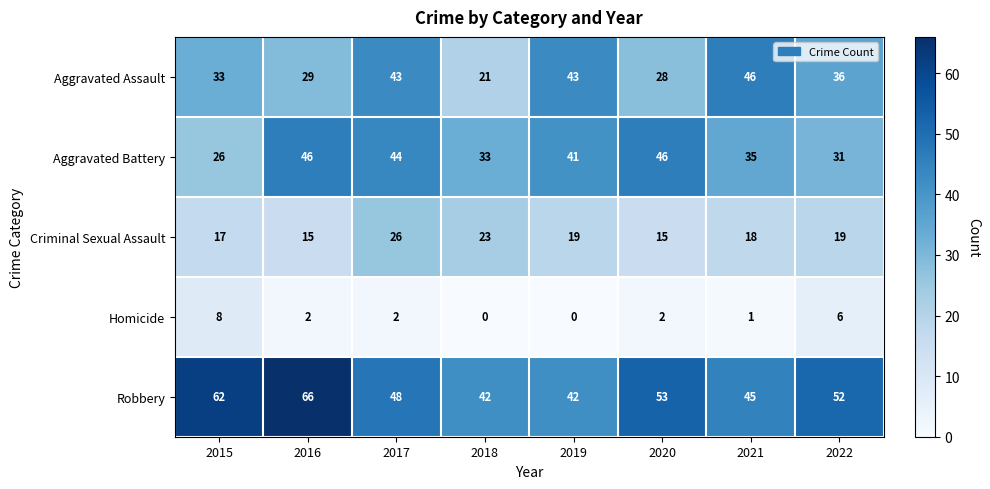

Which series has the widest spread of values?

Aggravated Assault